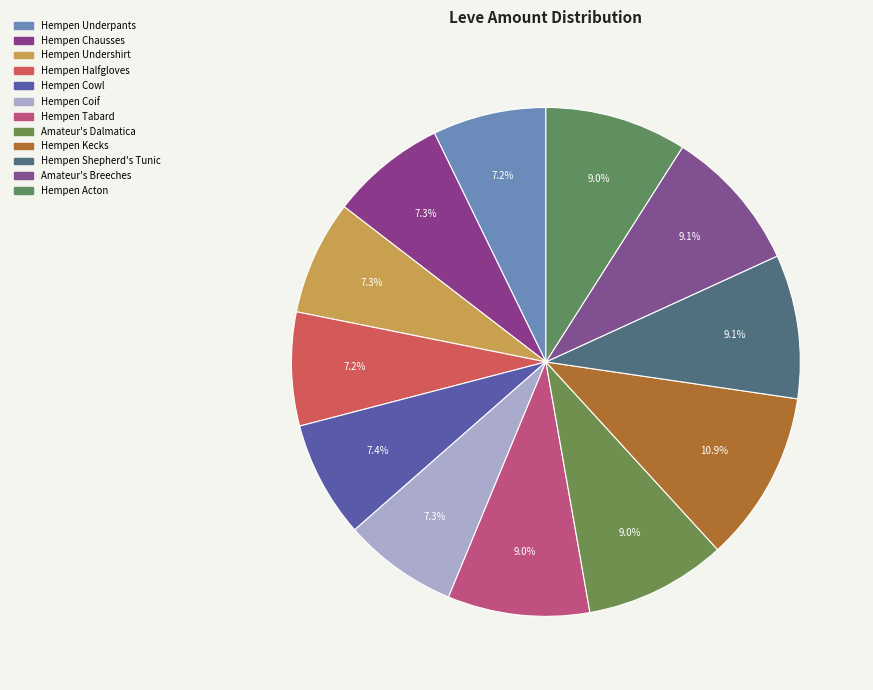

Does Hempen Chausses represent more than half of the total?

No